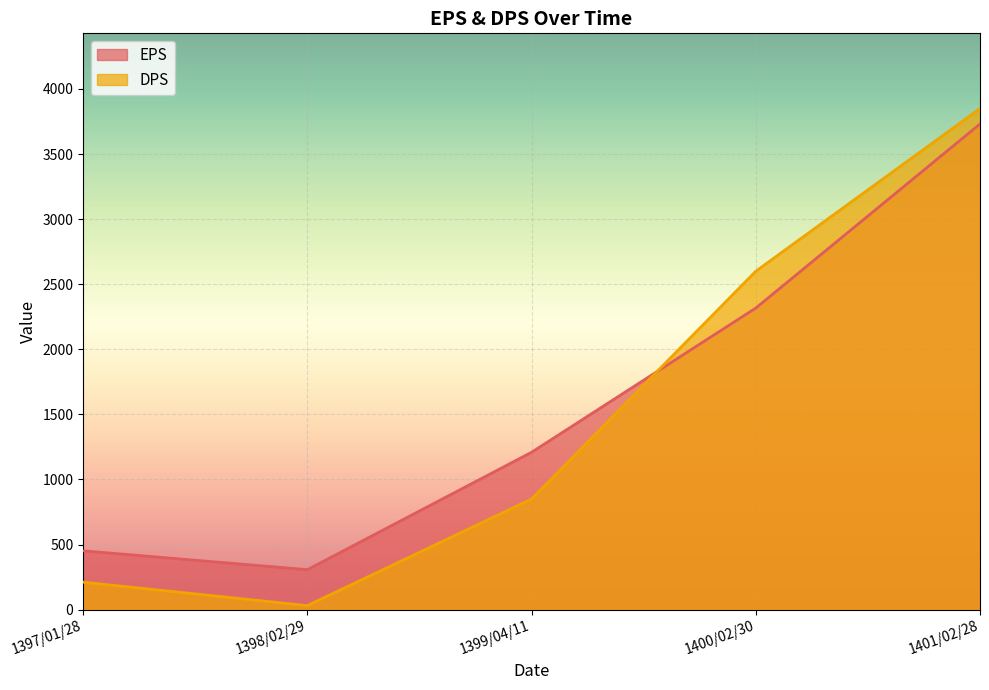

Rank the series by their maximum value, from highest to lowest.

DPS, EPS